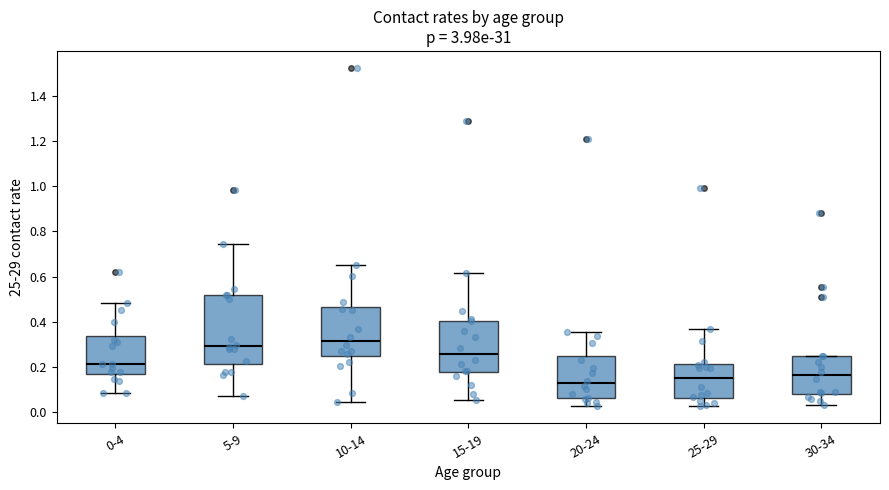

Which box's median line is the highest?

10-14